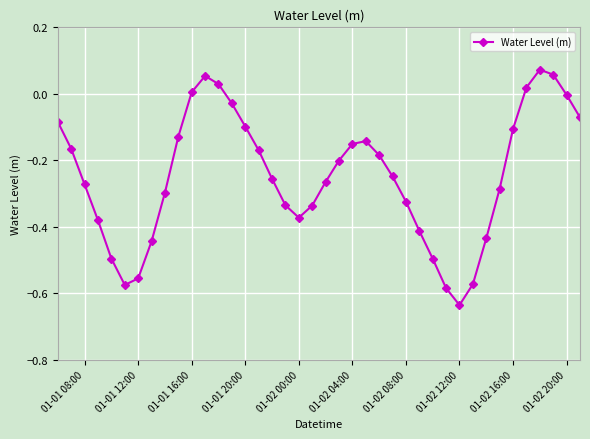

What is the difference between the maximum and minimum values?

0.7